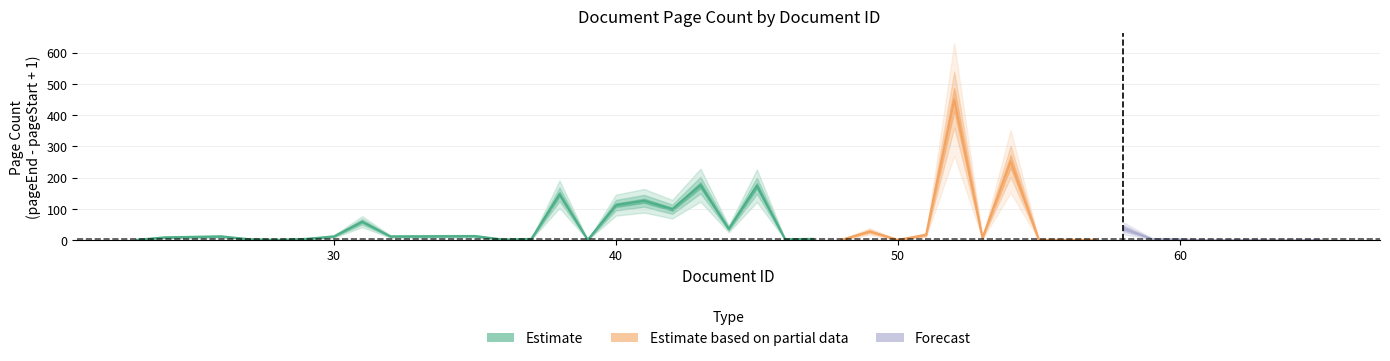

True or false: pageEnd and pageStart intersect in this chart.

False